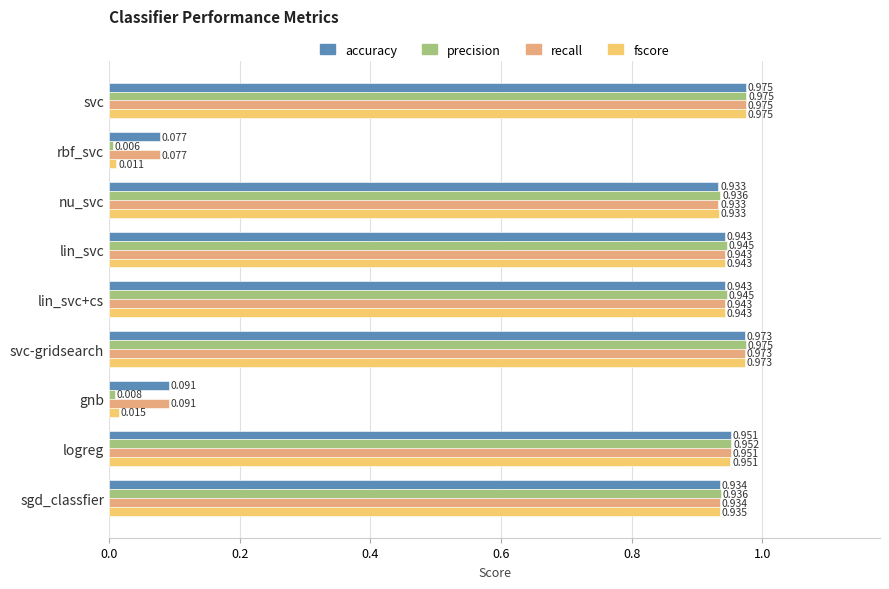

Which category has the lowest value in the recall series?

rbf_svc